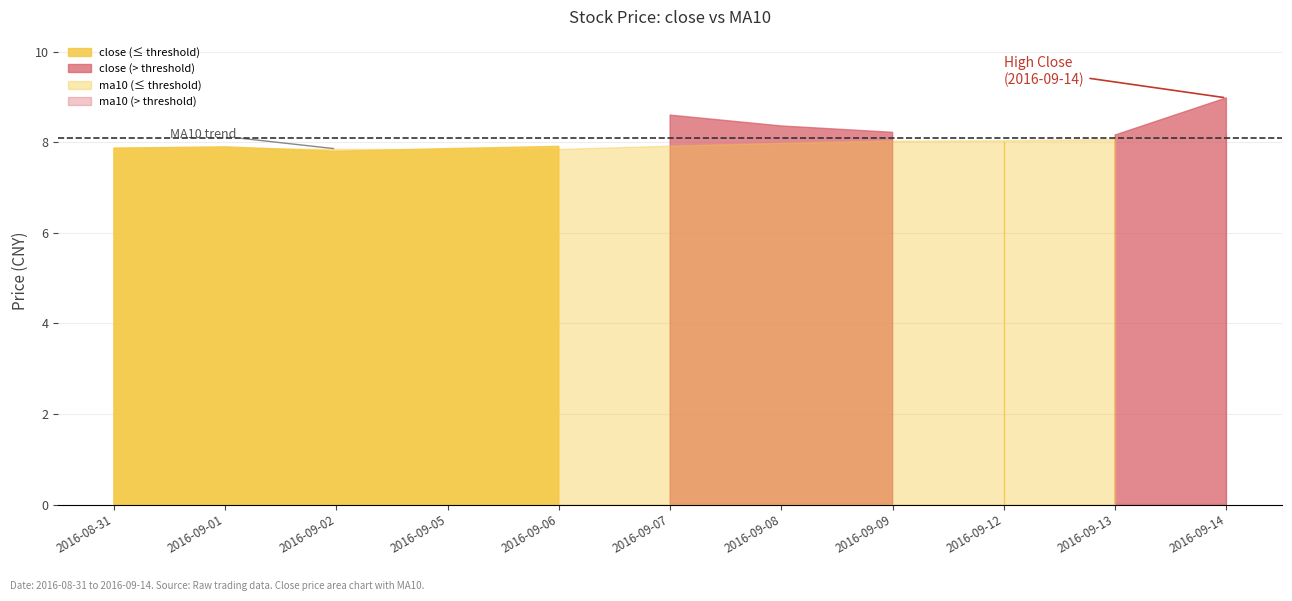

Which series has the largest range (max minus min)?

close